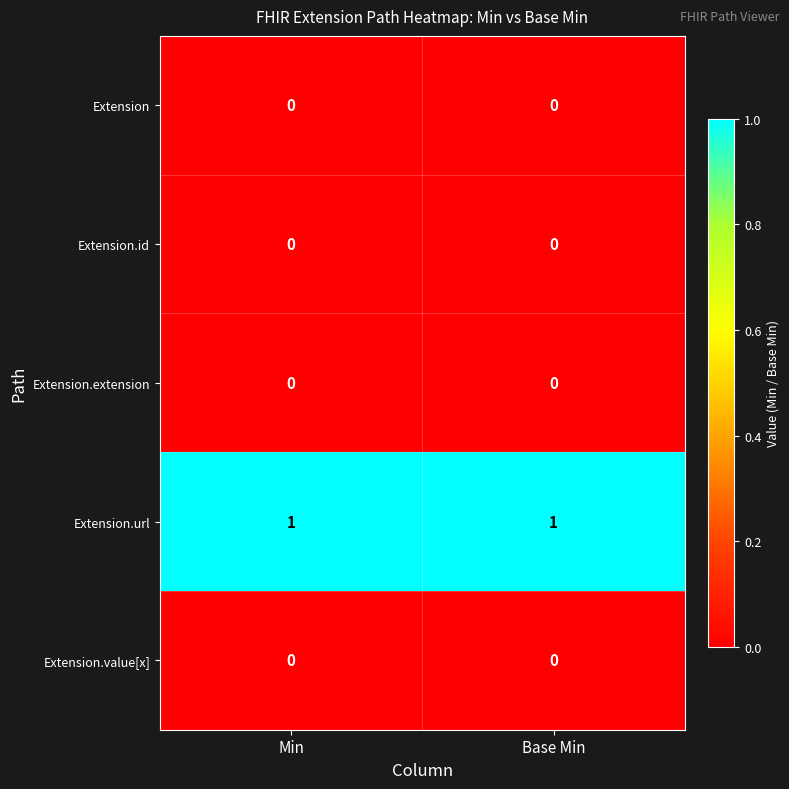

Reading left to right, what are all the values shown in this chart?

Extension: Min=0	Base Min=0
Extension.id: Min=0	Base Min=0
Extension.extension: Min=0	Base Min=0
Extension.url: Min=1	Base Min=1
Extension.value[x]: Min=0	Base Min=0